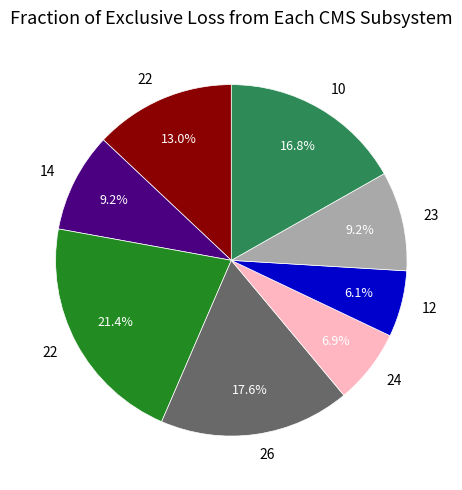

Is there a majority slice in this chart?

No